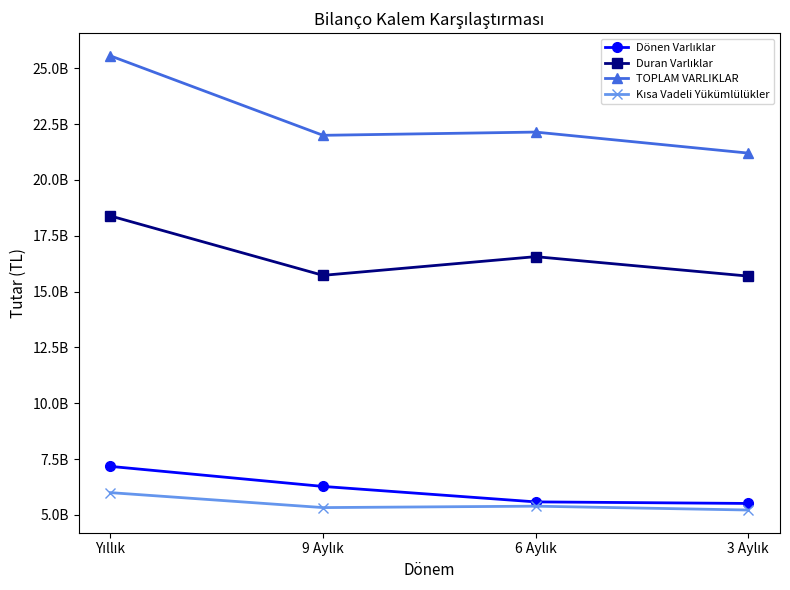

Is this an area chart (filled region under the line)?

No